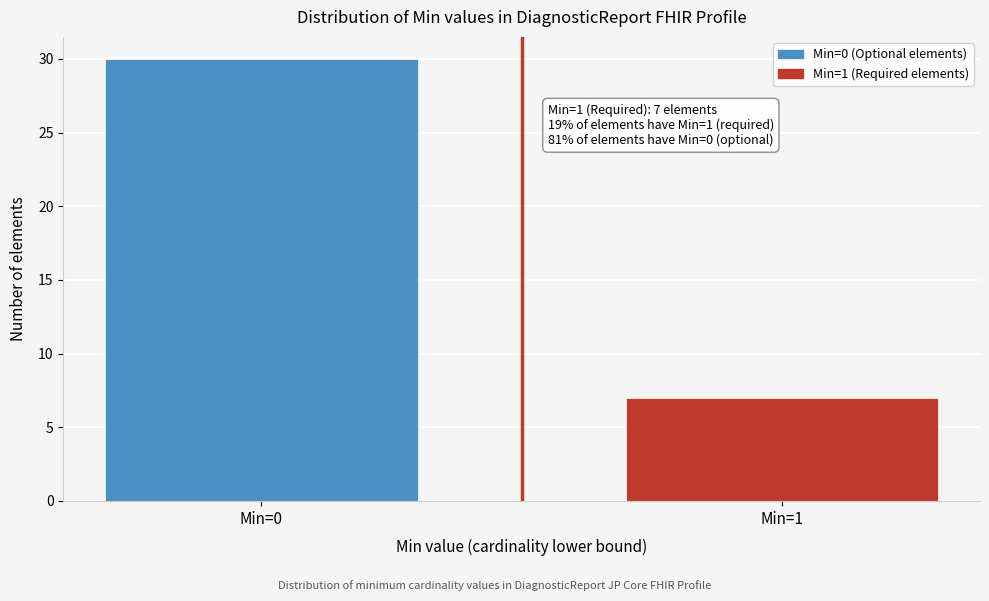

Reading left to right, extract all data points from this chart.

30	7